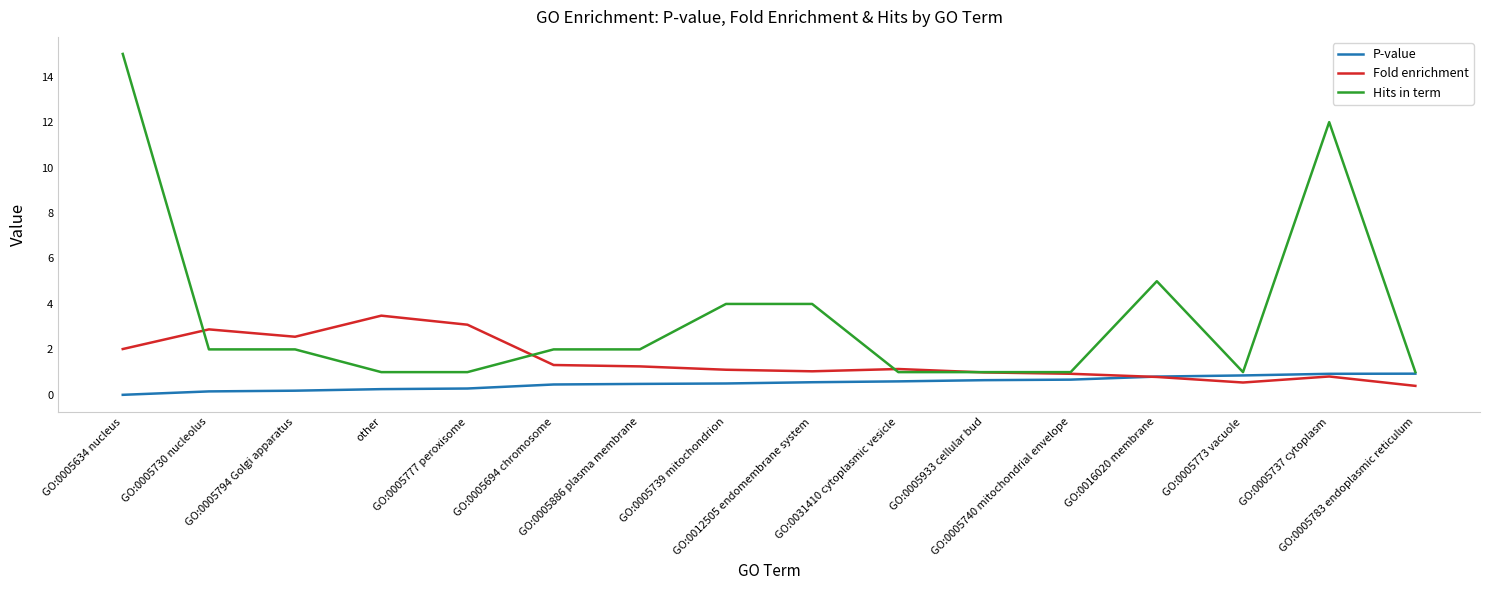

Rank the series by their maximum value, from highest to lowest.

Hits in term, Fold enrichment, P-value